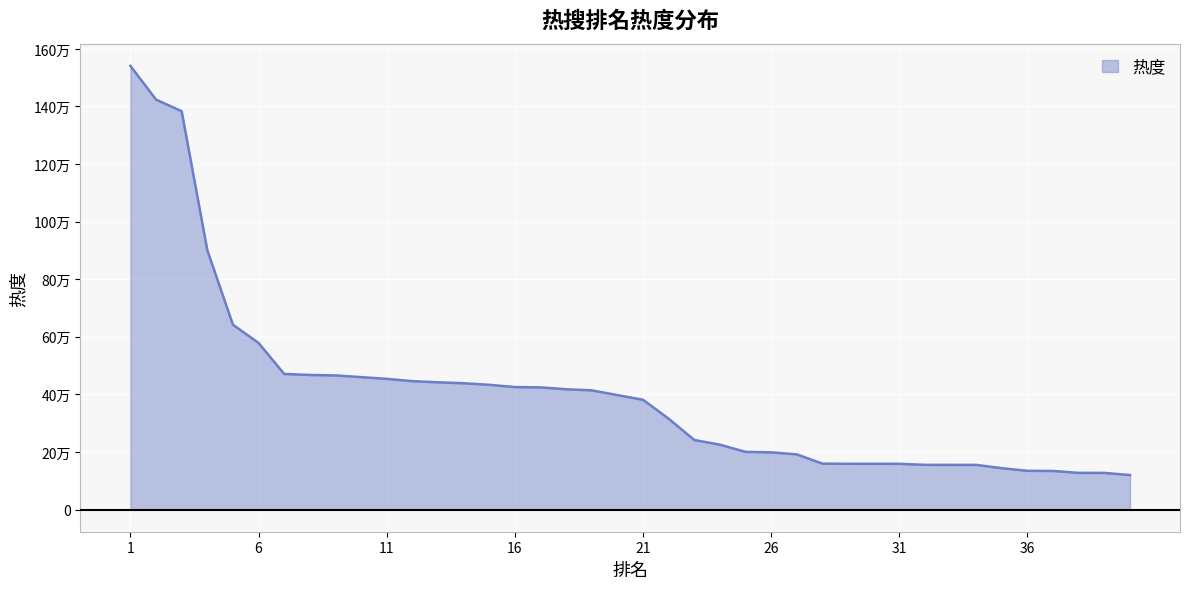

Reading left to right, extract all data points from this chart.

1541115	1423887	1383626	901307	642121	578648	471017	467445	465821	459969	453968	445992	441948	438707	433269	425435	424293	417819	414034	397506	381332	315581	241490	225365	200296	198665	191725	159320	158886	158854	158809	155222	155105	155090	143611	134473	134046	127358	127283	119733